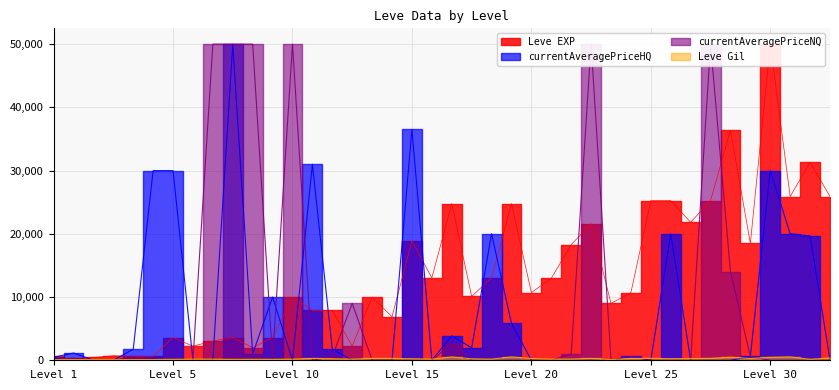

Does the chart have visible grid lines?

Yes